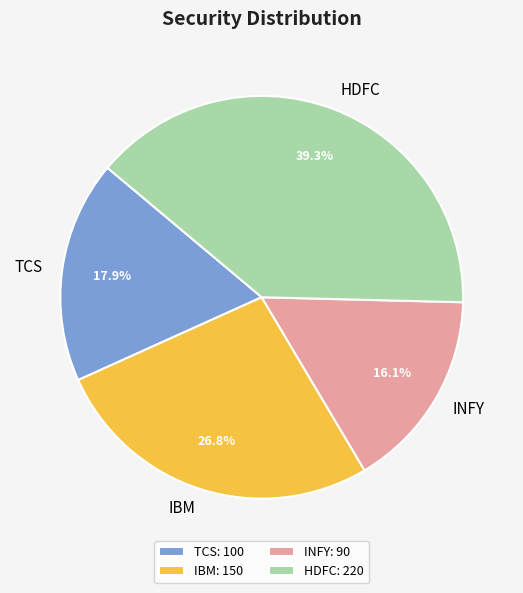

To the nearest percent, what is the difference between the IBM and INFY slice percentages?

11%